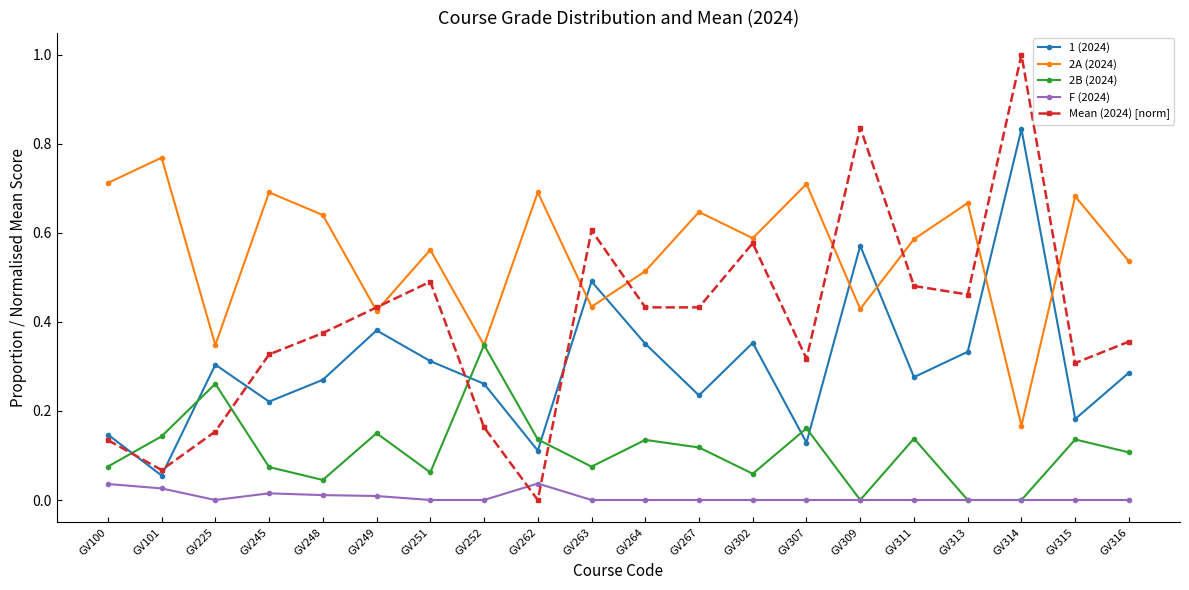

List the series in order of their overall mean, lowest first.

F (2024), 2B (2024), 1 (2024), Mean (2024) [norm], 2A (2024)